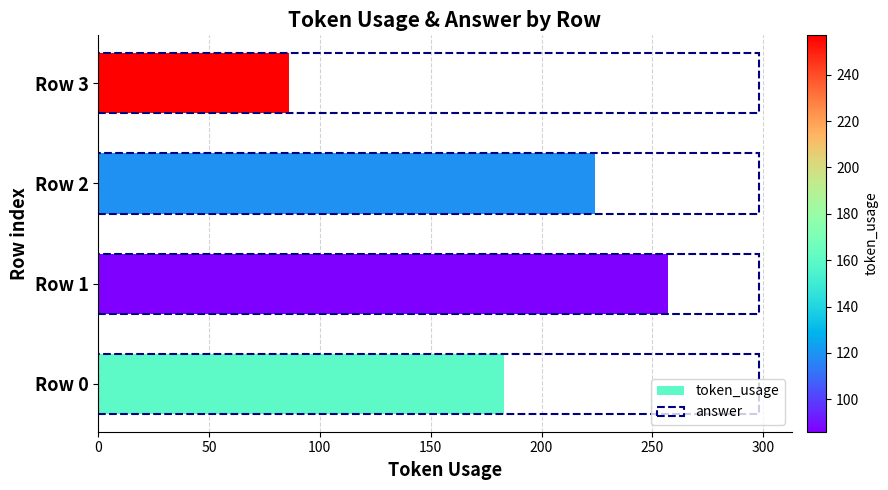

What is the value of the token_usage bar at the 4th from the left?

86.0